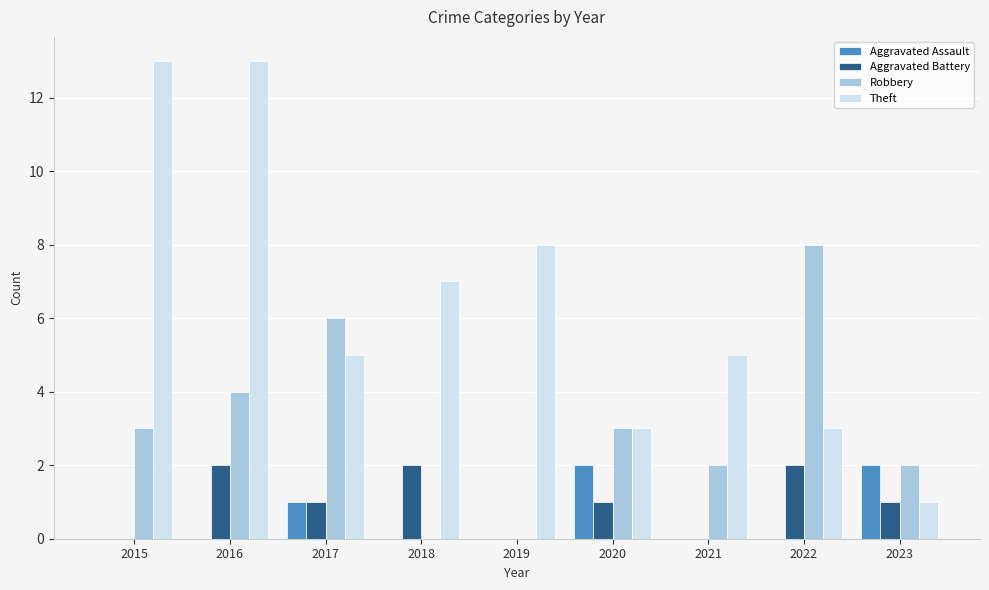

Between 2022 and 2023, which series saw the biggest shift?

Robbery